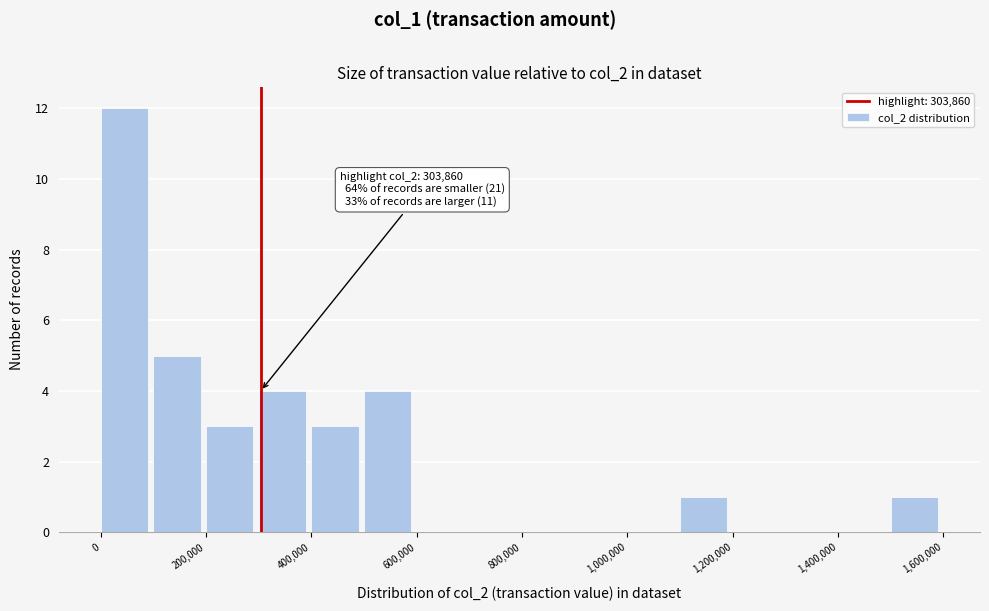

Which range on the x-axis has the tallest bar?

0 to 100000